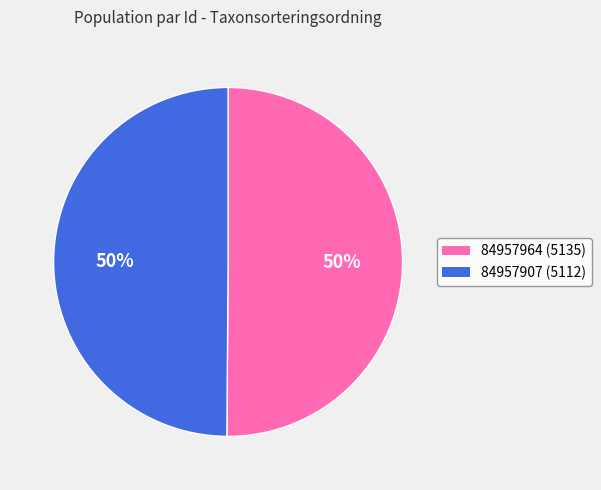

What is the ratio of the value at 84957907 to the value at 84957964?

1.0